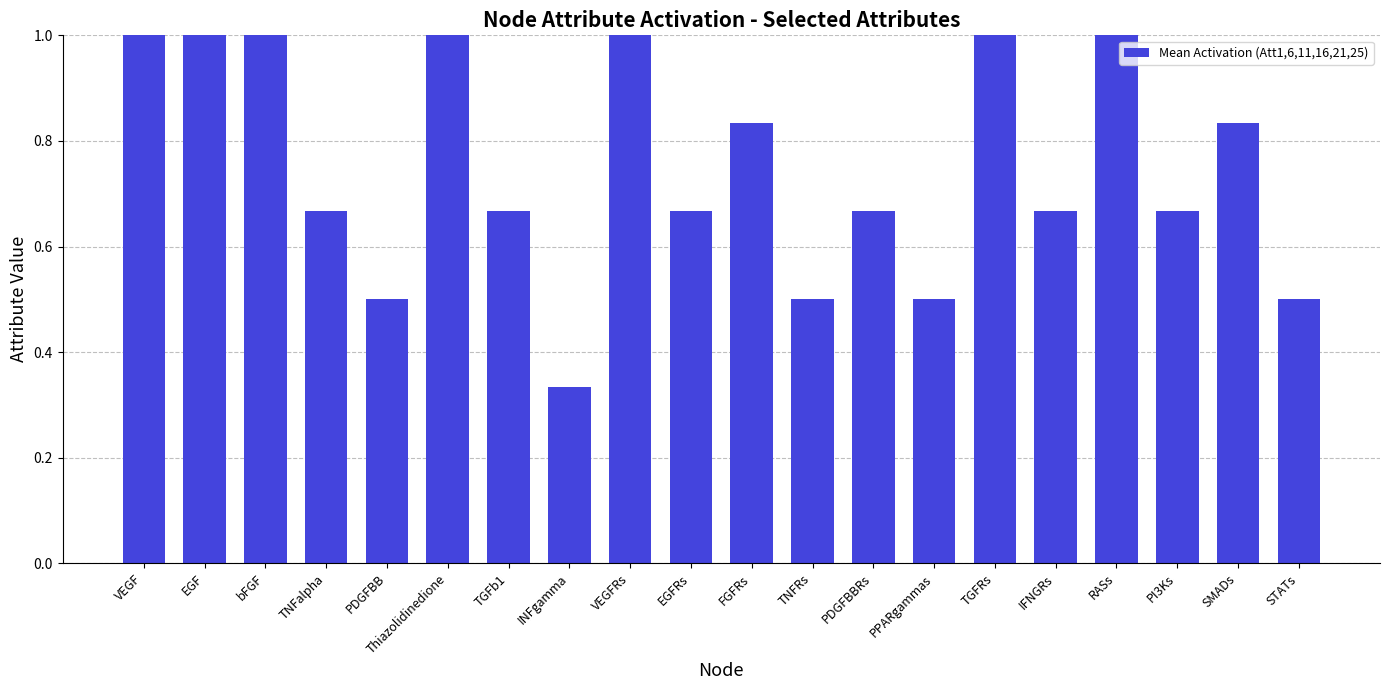

What is the sum of the values at EGF and TGFRs?

2.0